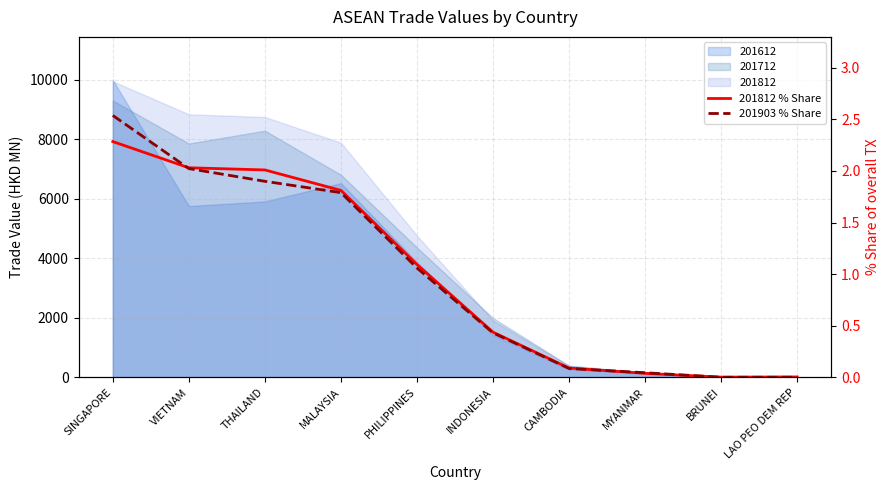

Does the chart display data point markers on the line(s)?

No